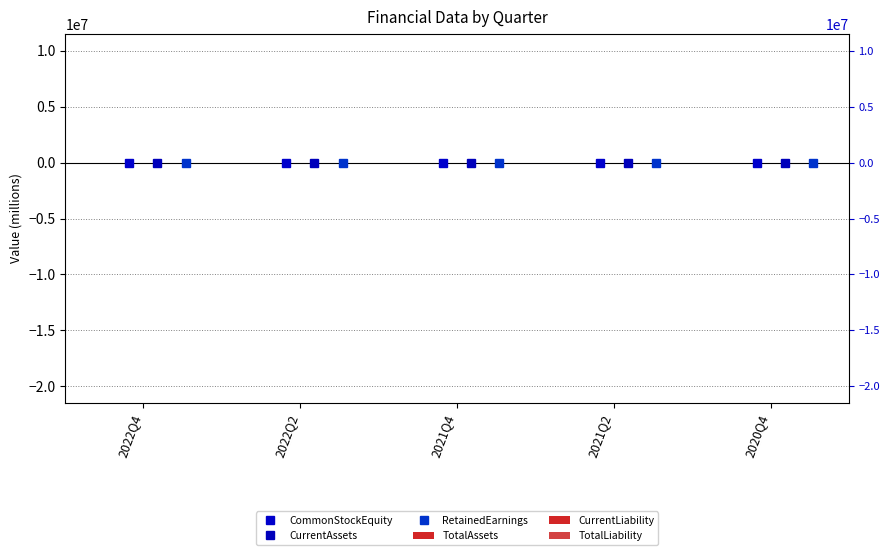

How many values in the TotalAssets series are below 17?

2